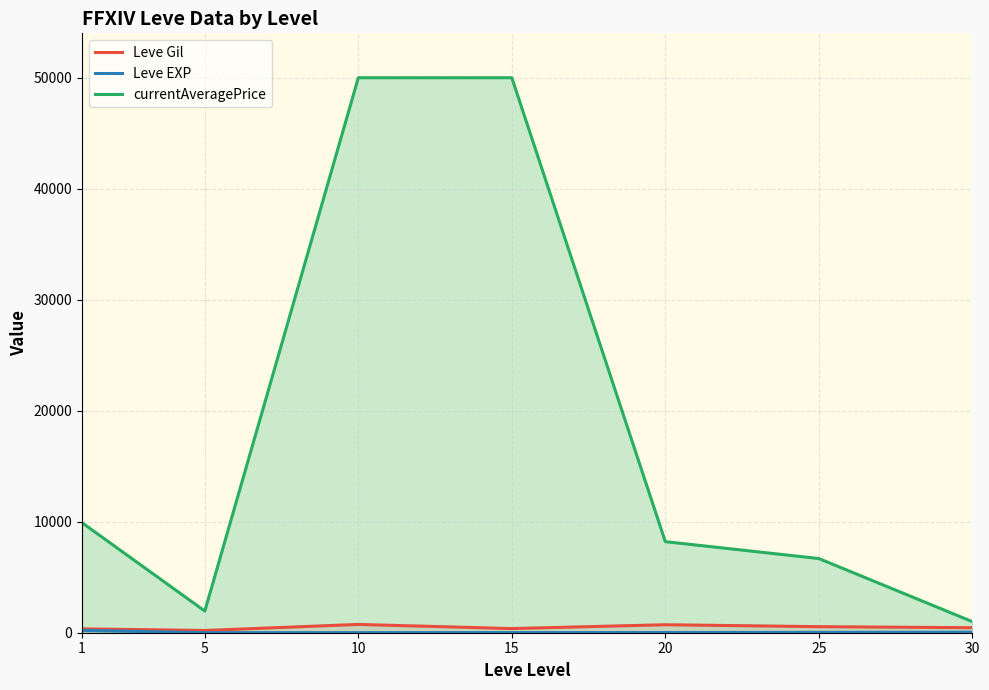

True or false: Leve Gil and Leve EXP intersect in this chart.

False